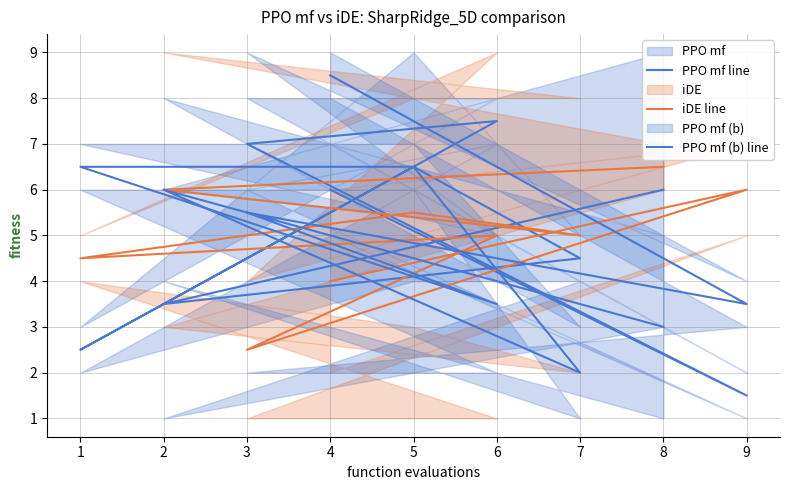

At which label is iDE line closest to 4?

8